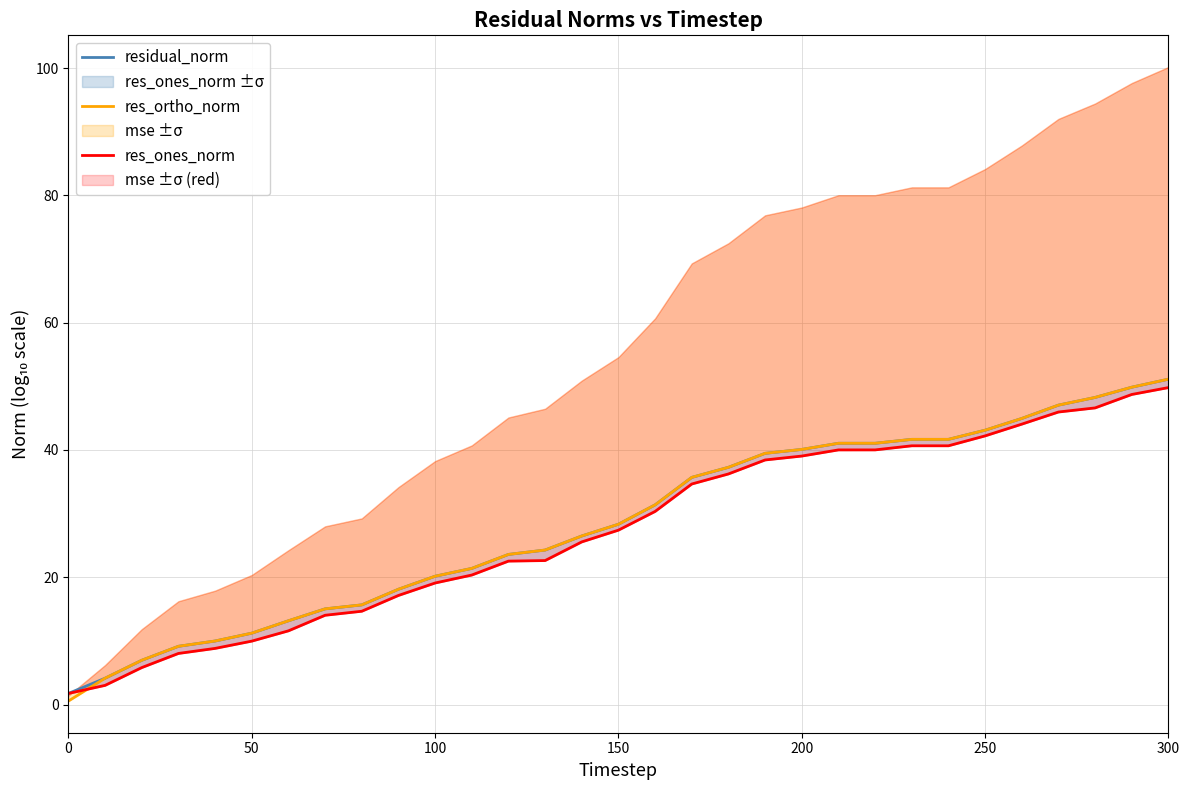

The res_ones_norm series shows 1.8 at 0. True or false?

True